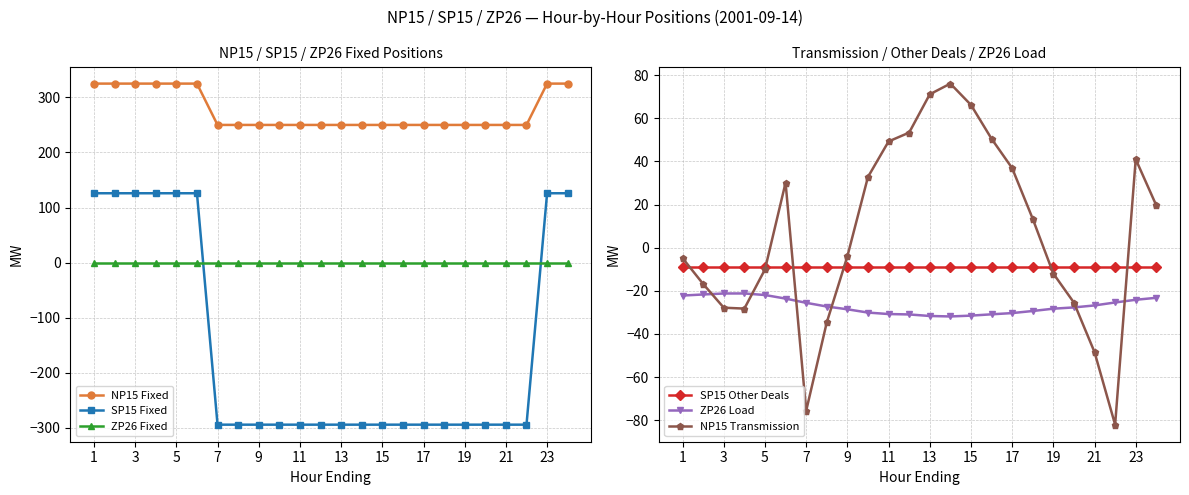

Reading left to right, extract all data points from this chart.

NP15 Fixed: 325.0	325.0	325.0	325.0	325.0	325.0	250.0	250.0	250.0	250.0	250.0	250.0	250.0	250.0	250.0	250.0	250.0	250.0	250.0	250.0	250.0	250.0	325.0	325.0
SP15 Fixed: 126.0	126.0	126.0	126.0	126.0	126.0	-294.0	-294.0	-294.0	-294.0	-294.0	-294.0	-294.0	-294.0	-294.0	-294.0	-294.0	-294.0	-294.0	-294.0	-294.0	-294.0	126.0	126.0
ZP26 Fixed: 0.0	0.0	0.0	0.0	0.0	0.0	0.0	0.0	0.0	0.0	0.0	0.0	0.0	0.0	0.0	0.0	0.0	0.0	0.0	0.0	0.0	0.0	0.0	0.0
SP15 Other Deals: -9.0	-9.0	-9.0	-9.0	-9.0	-9.0	-9.0	-9.0	-9.0	-9.0	-9.0	-9.0	-9.0	-9.0	-9.0	-9.0	-9.0	-9.0	-9.0	-9.0	-9.0	-9.0	-9.0	-9.0
ZP26 Load: -22.2	-21.7	-21.2	-21.2	-22.0	-23.6	-25.6	-27.3	-28.6	-30.1	-30.8	-31.0	-31.7	-31.9	-31.5	-30.9	-30.3	-29.4	-28.3	-27.7	-26.8	-25.4	-24.2	-23.2
NP15 Transmission: -4.9	-16.9	-27.8	-28.3	-10.1	30.1	-75.7	-34.7	-4.0	32.8	49.2	53.4	71.1	76.1	66.2	50.5	36.9	13.4	-12.0	-25.5	-48.4	-82.1	41.0	19.6